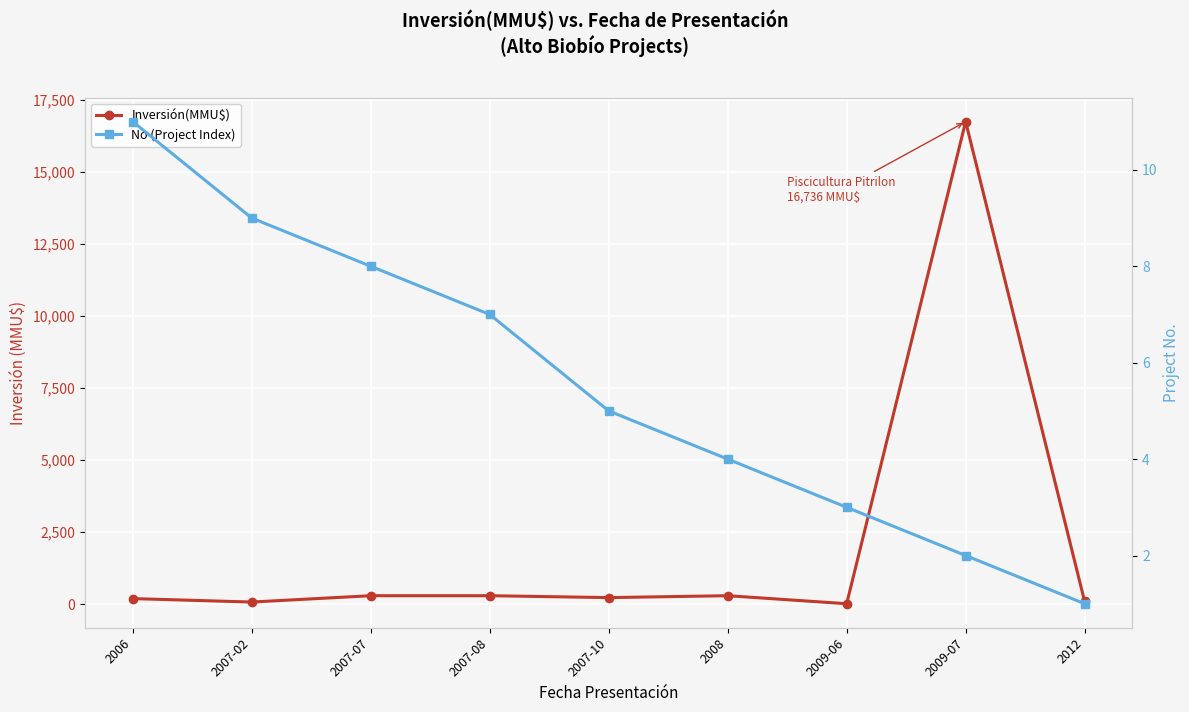

What are all the series names shown in the legend?

Inversión(MMU$), No (Project Index)